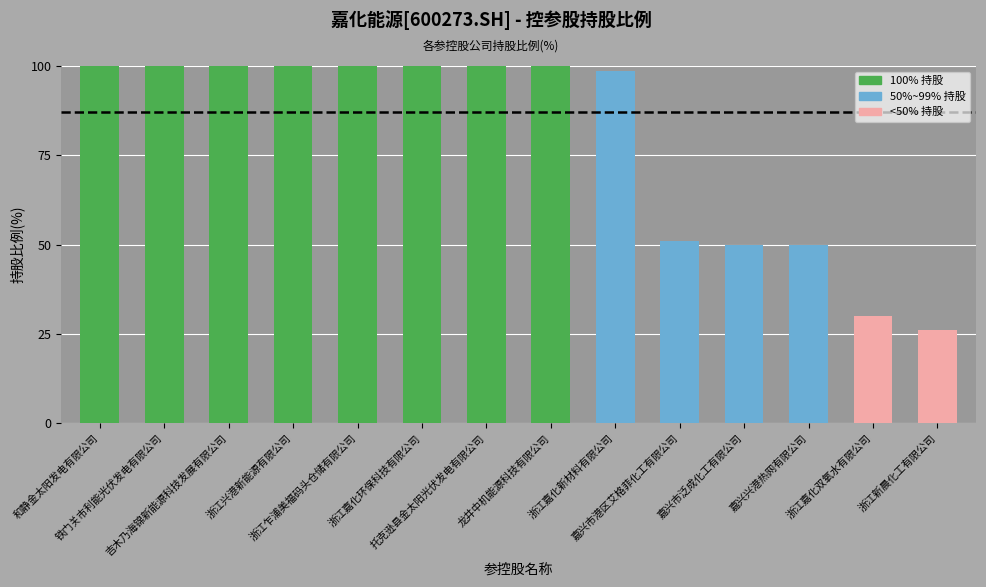

The chart shows a value of 100.0 at 托克逊县金太阳光伏发电有限公司. True or false?

True